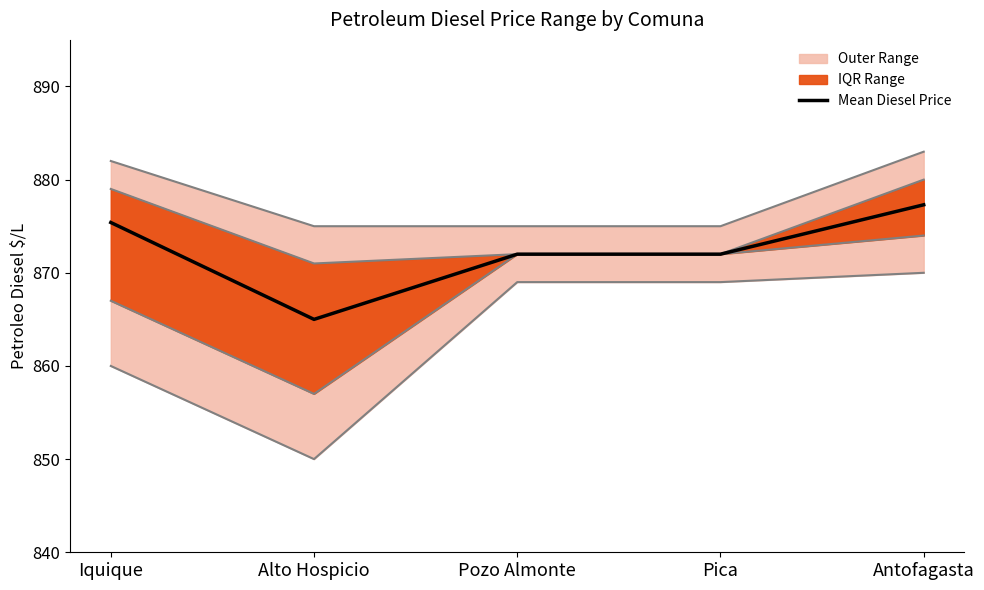

How many interior local valleys (lower than both neighbors) does the data have?

1